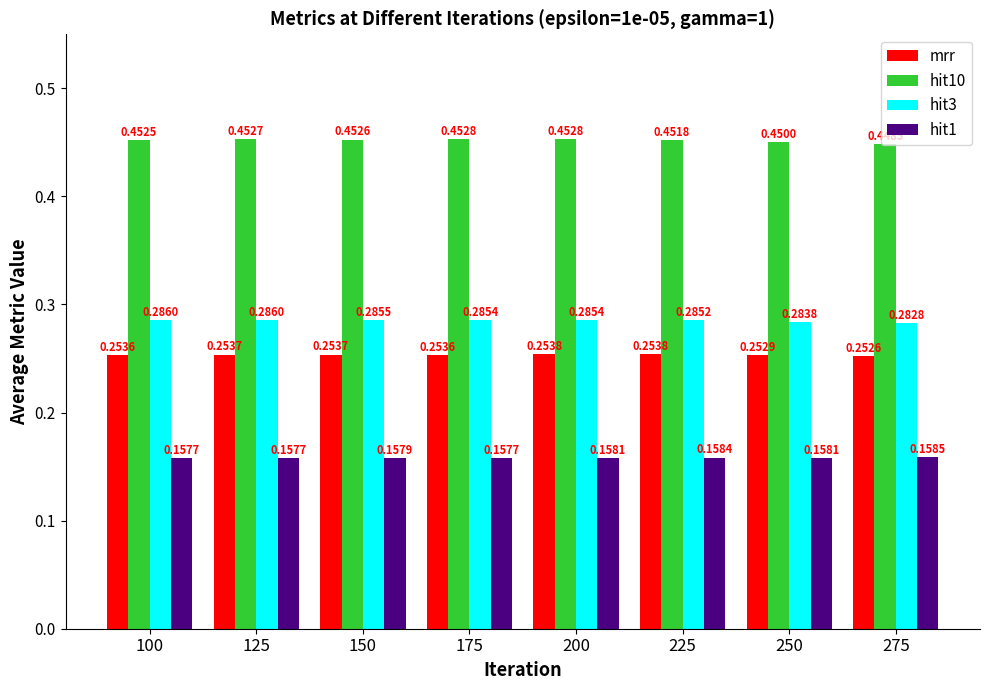

At which category is the sum across all series the highest?

125